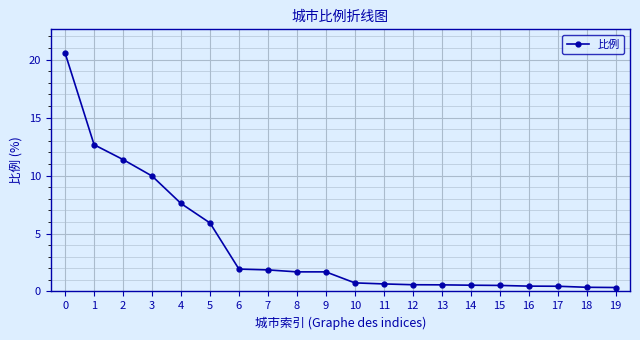

How many lines are shown in the chart?

1